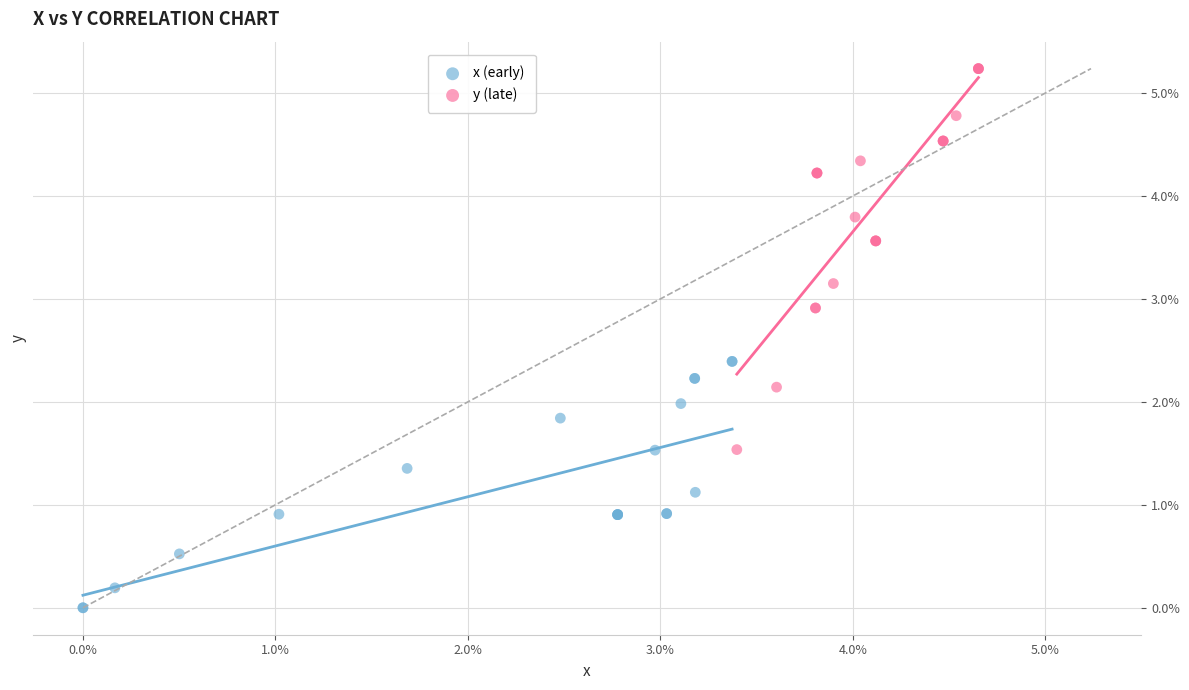

Which series has the largest Y range (max minus min)?

y (late)